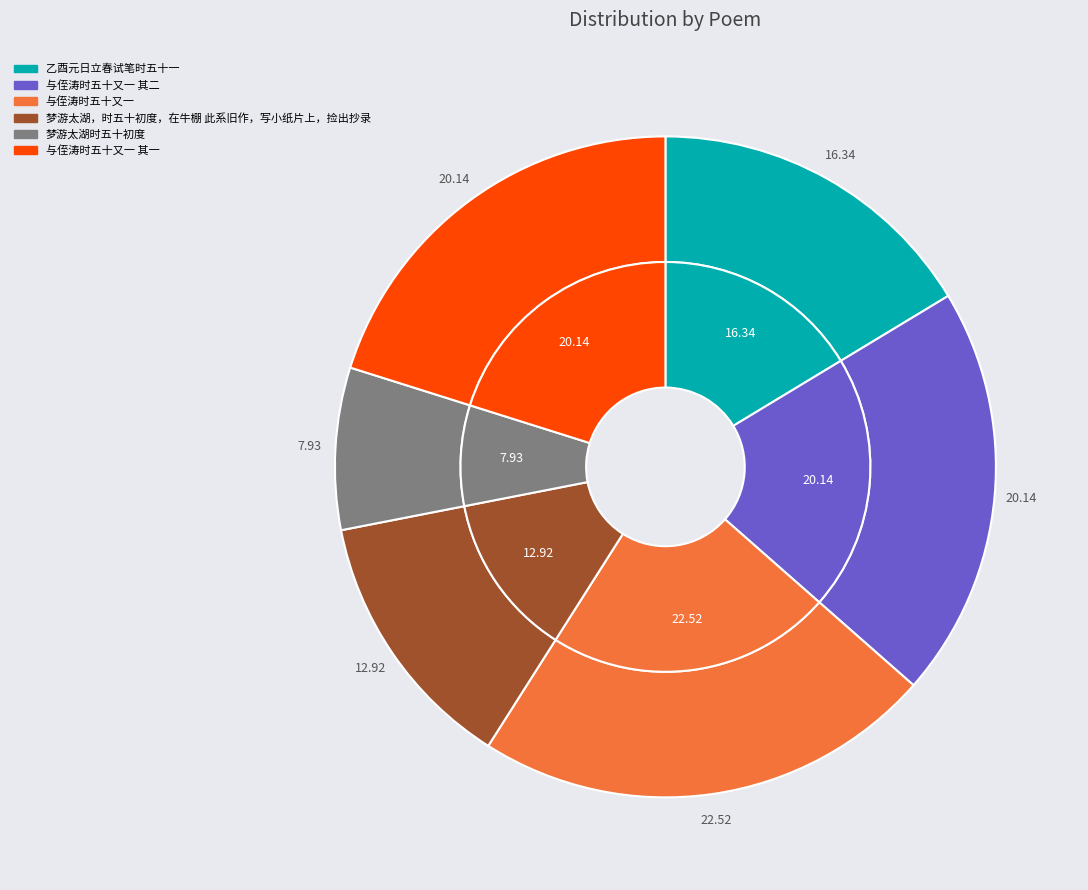

Approximately how many times larger is the value at 与侄涛时五十又一 compared to 梦游太湖，时五十初度，在牛棚 此系旧作，写小纸片上，捡出抄录?

1.7